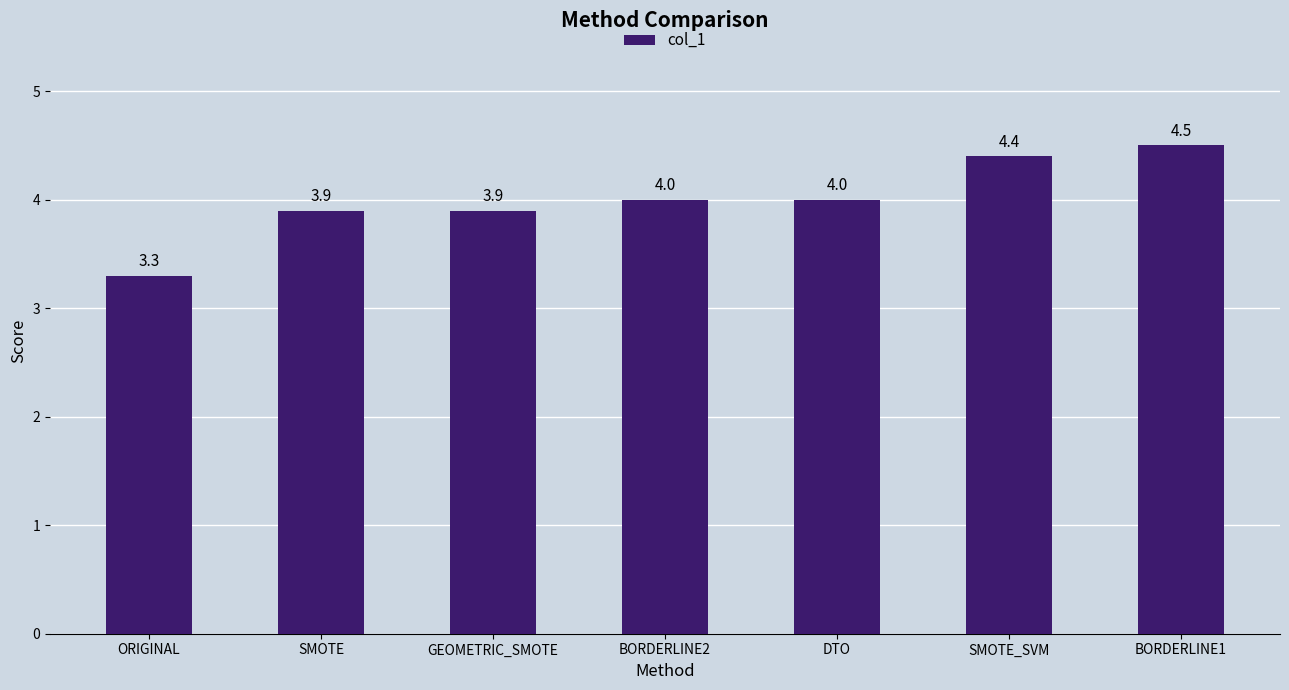

What position from the left is BORDERLINE1?

7